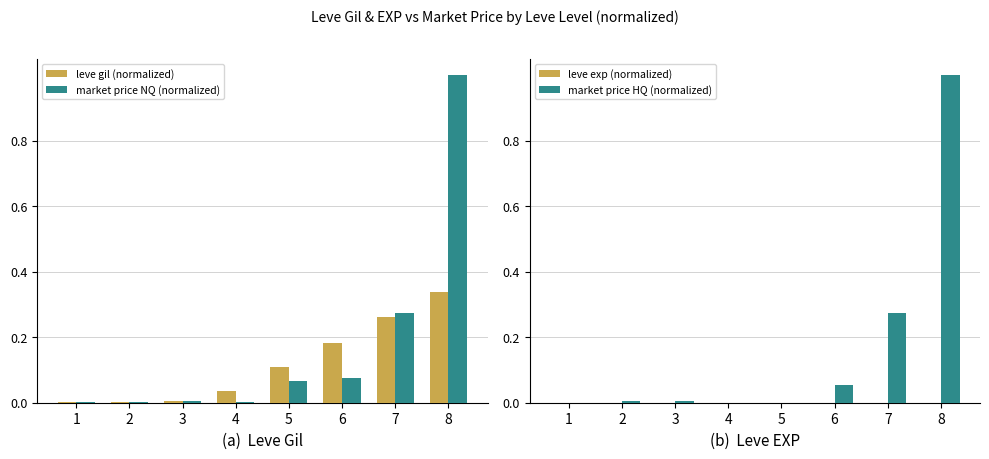

Does the chart contain any negative values?

No